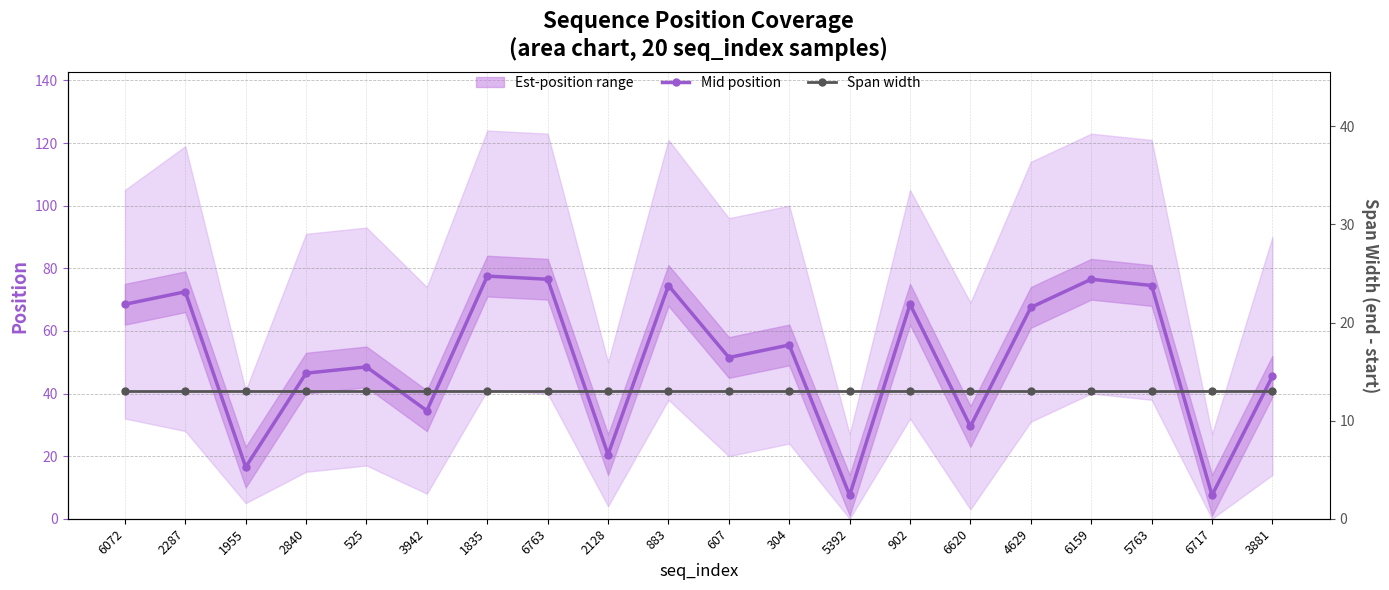

Reading right to left, what are all the values shown in this chart?

Mid position: 45.5	7.5	74.5	76.5	67.5	29.5	68.5	7.5	55.5	51.5	74.5	20.5	76.5	77.5	34.5	48.5	46.5	16.5	72.5	68.5
Span width: 13.0	13.0	13.0	13.0	13.0	13.0	13.0	13.0	13.0	13.0	13.0	13.0	13.0	13.0	13.0	13.0	13.0	13.0	13.0	13.0